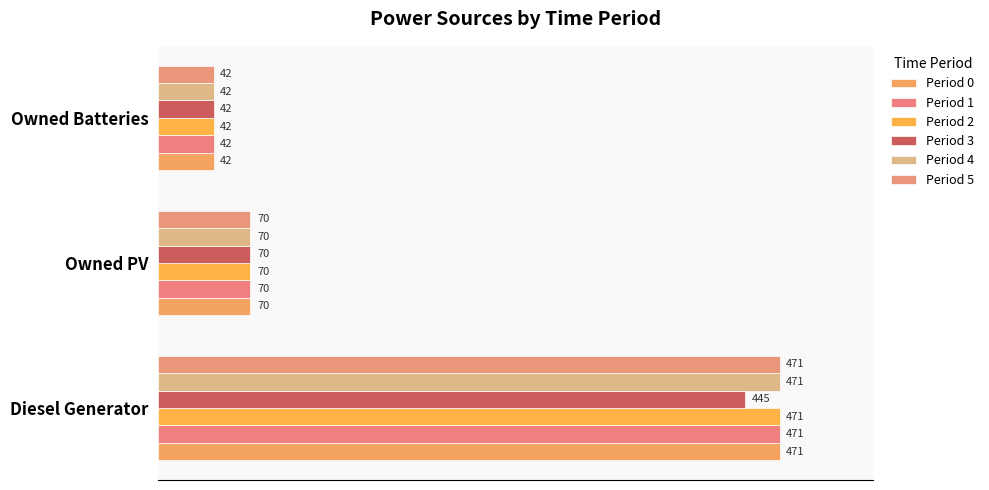

Reading left to right, extract all data points from this chart.

Period 0: 471	70	42
Period 1: 471	70	42
Period 2: 471	70	42
Period 3: 445	70	42
Period 4: 471	70	42
Period 5: 471	70	42